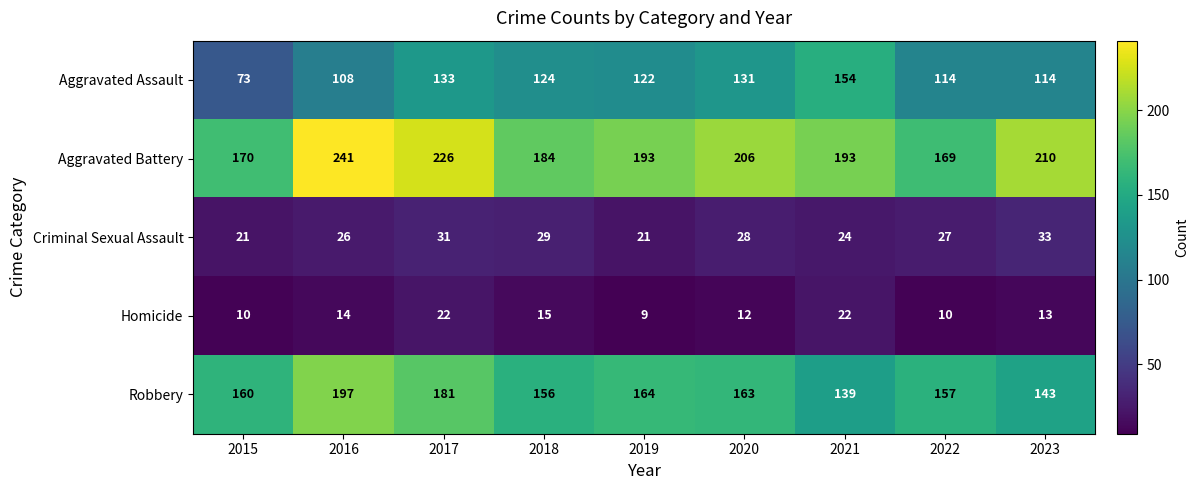

What is the sum of all Aggravated Battery values?

1792